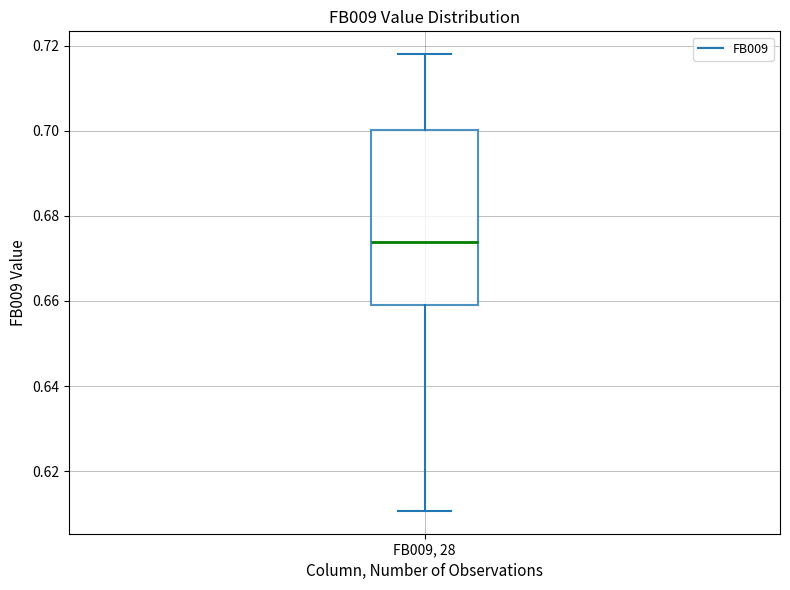

Where does the lower whisker of the box for FB009, 28 end on the y-axis? The values are not printed on the chart, so give them approximately, as read against the axis.

0.610